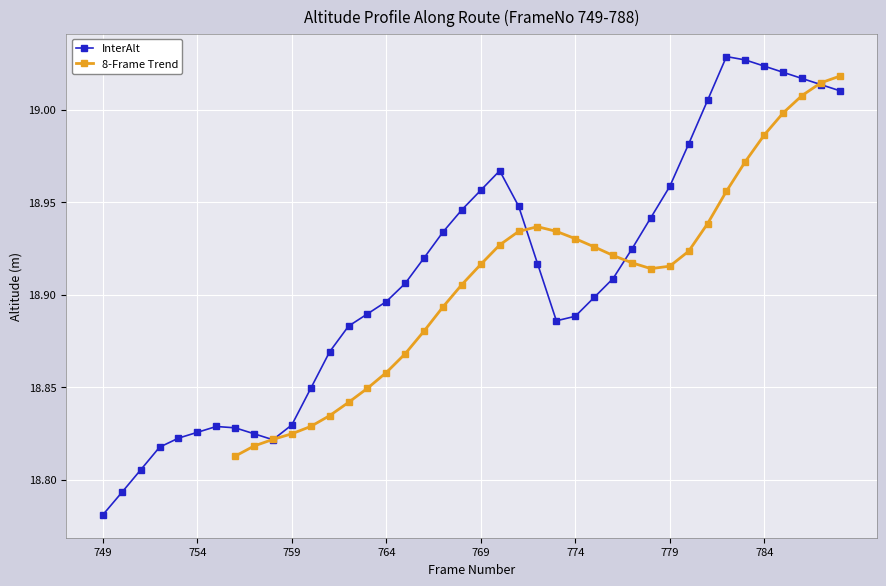

Reading left to right, what are all the values shown in this chart?

18.8	18.8	18.8	18.8	18.8	18.8	18.8	18.8	18.8	18.8	18.8	18.8	18.9	18.9	18.9	18.9	18.9	18.9	18.9	18.9	19.0	19.0	18.9	18.9	18.9	18.9	18.9	18.9	18.9	18.9	19.0	19.0	19.0	19.0	19.0	19.0	19.0	19.0	19.0	19.0